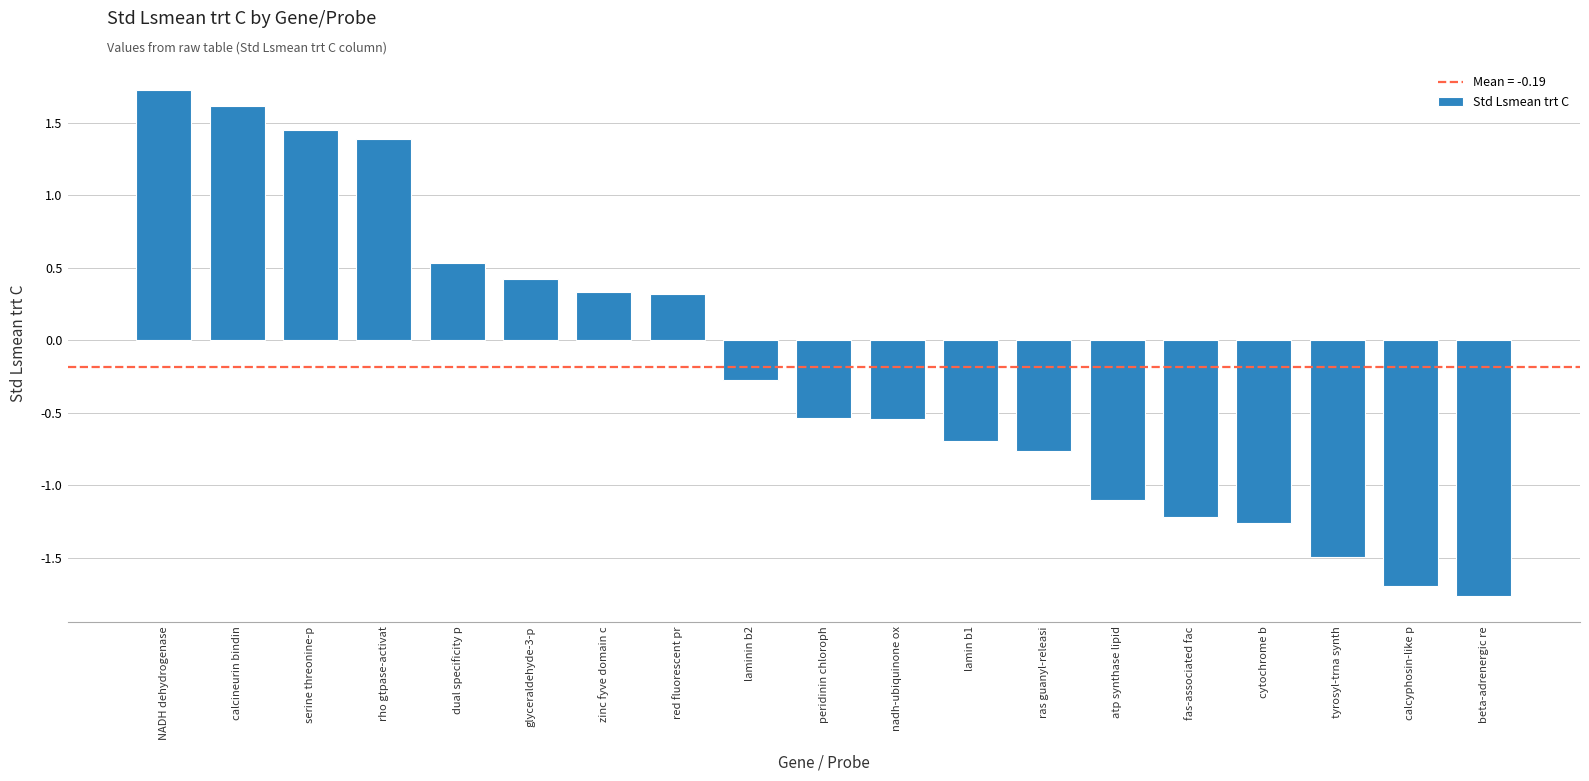

What position from the left is red fluorescent pr?

8